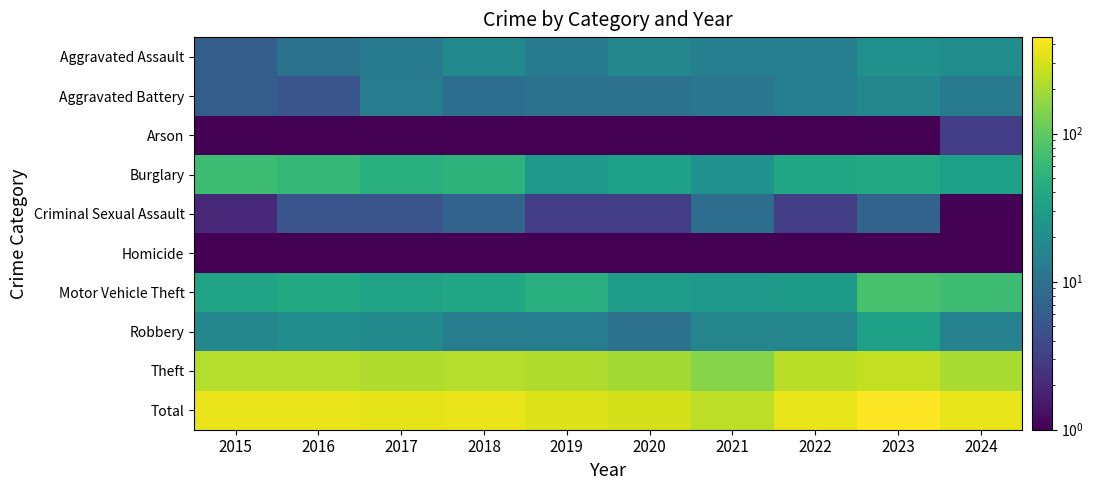

What is the smallest value displayed?

0.1